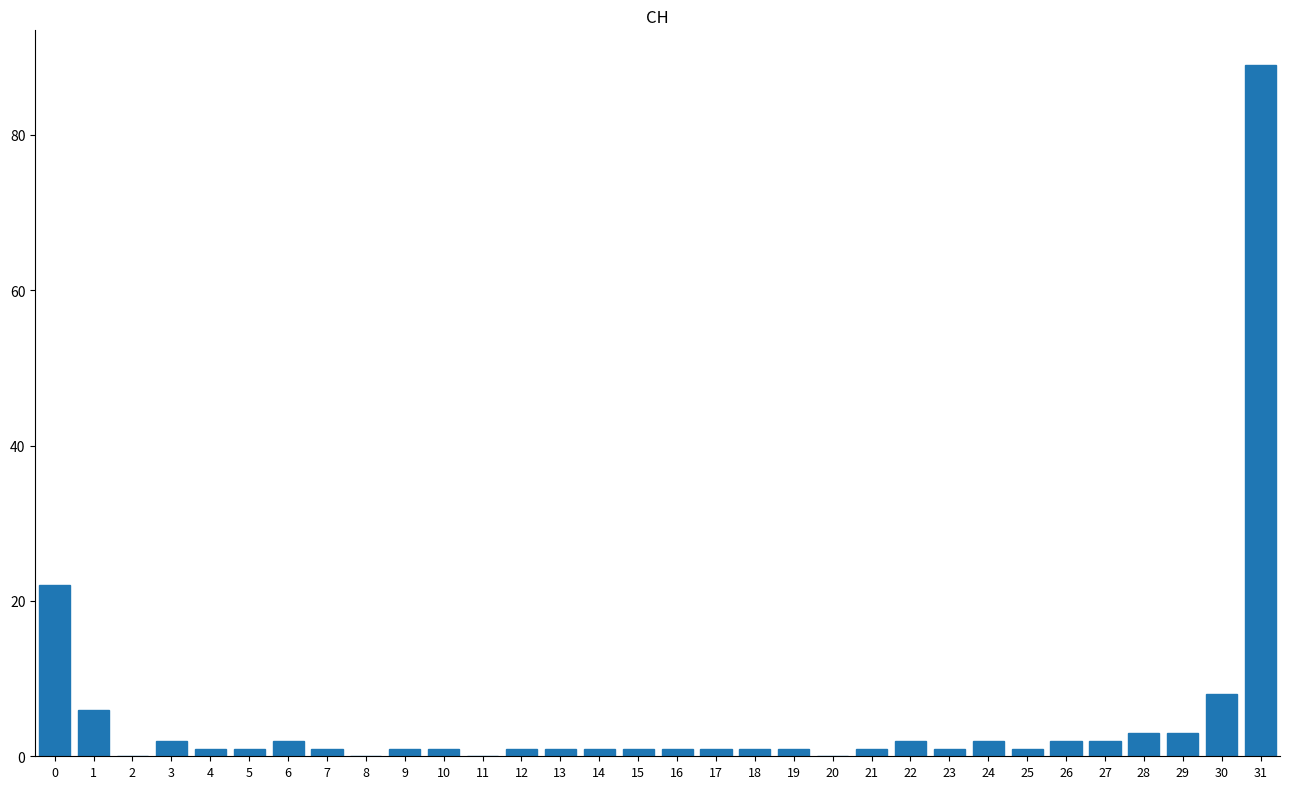

What is the greatest value displayed?

89